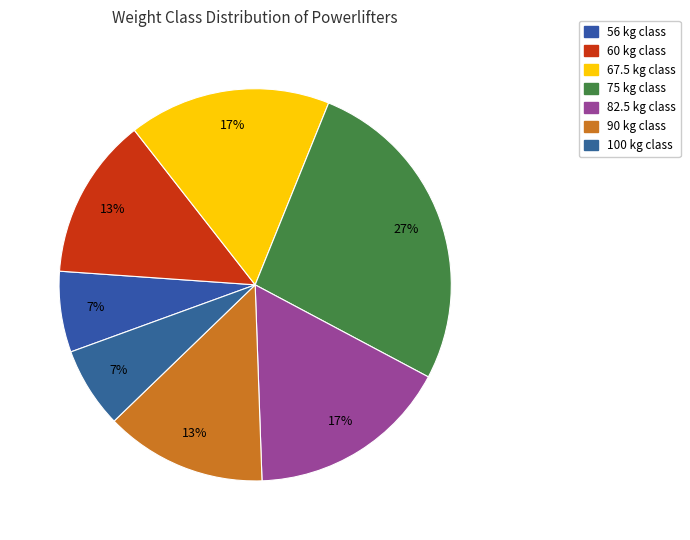

Does any single category account for the majority?

No